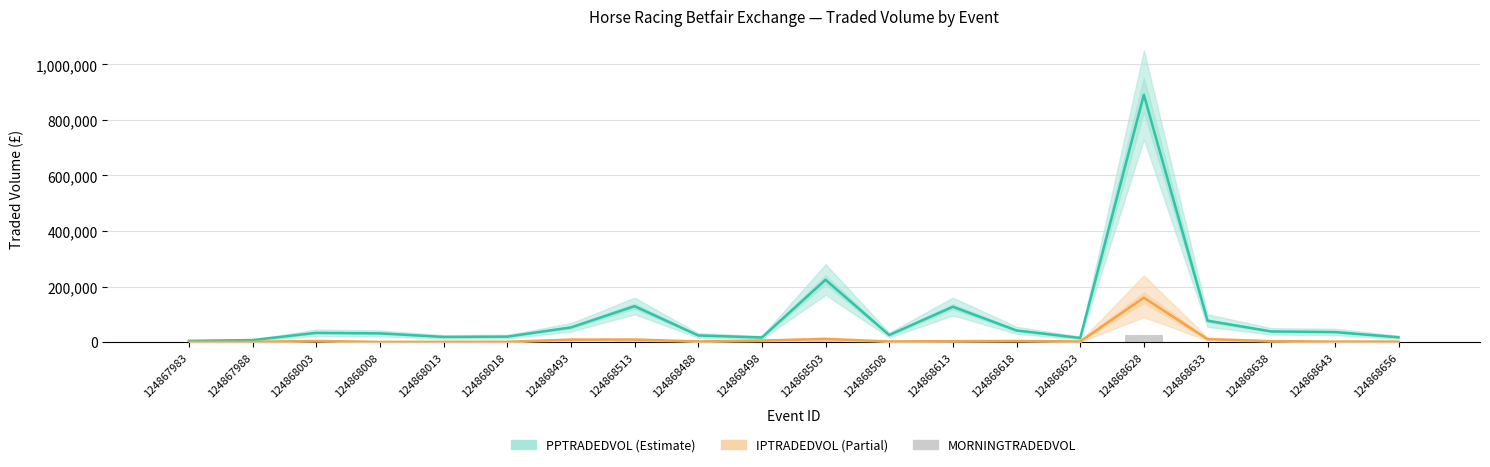

Rank the series by their maximum value, from lowest to highest.

MORNINGTRADEDVOL, IPTRADEDVOL, PPTRADEDVOL